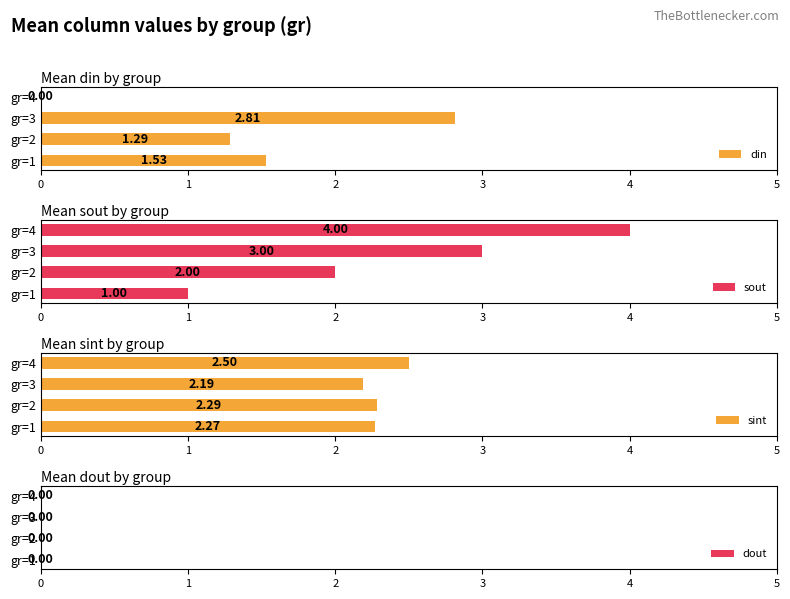

Where is sint nearest to the value 2?

gr=3